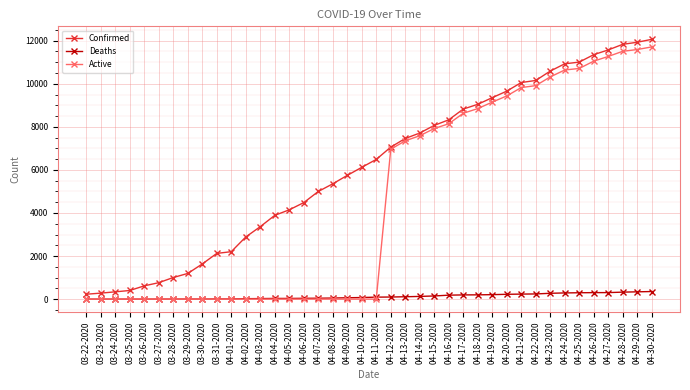

How many distinct data groups are displayed?

3